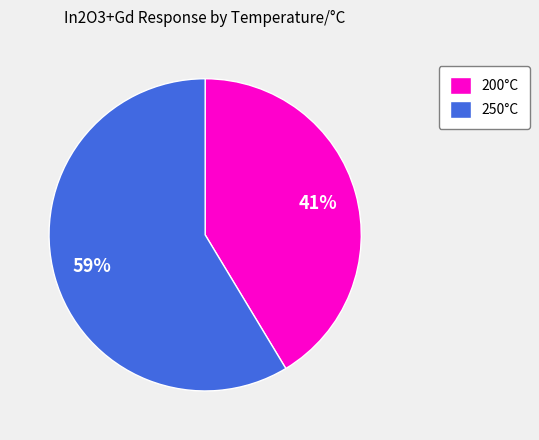

Which has a higher value, 200°C or 250°C?

250°C